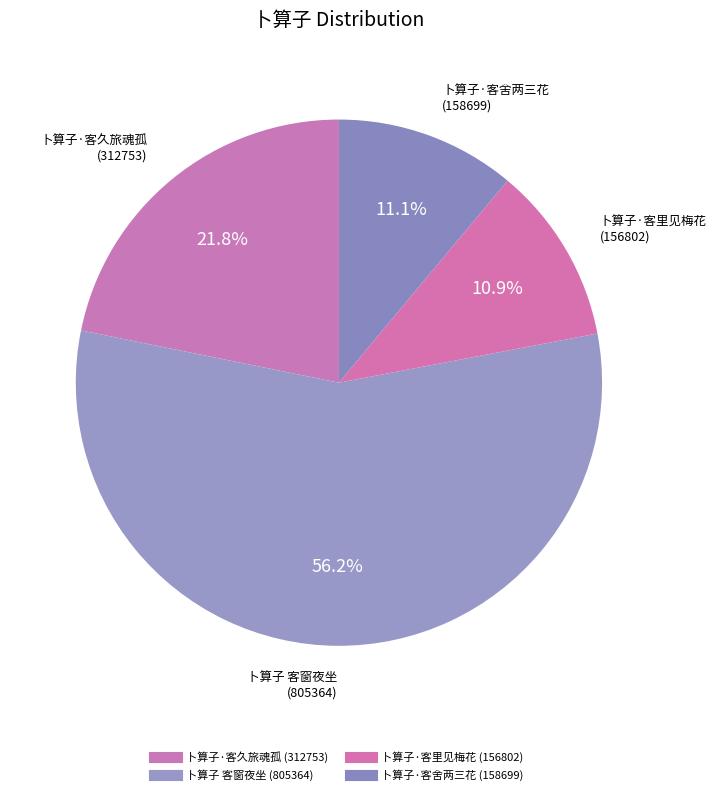

Count the number of slices in the pie.

4